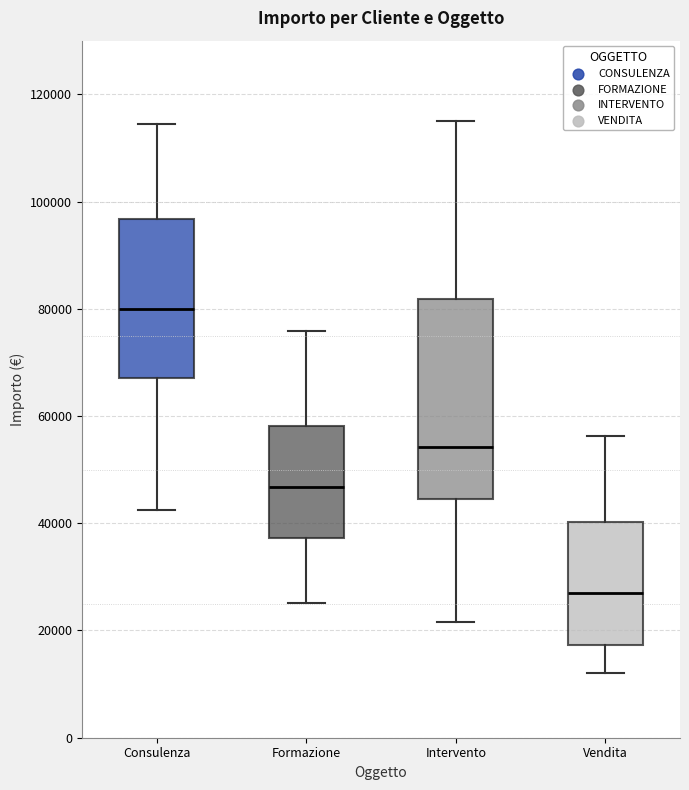

Reading left to right, read every box against the y-axis: the position of its median line, the range the box covers, and the ends of its whiskers. The values are not printed on the chart, so give them approximately, as read against the axis.

Consulenza: median 80000, box 68000 to 96000, whiskers 42000 to 114000
Formazione: median 46000, box 38000 to 58000, whiskers 26000 to 76000
Intervento: median 54000, box 44000 to 82000, whiskers 22000 to 116000
Vendita: median 28000, box 18000 to 40000, whiskers 12000 to 56000